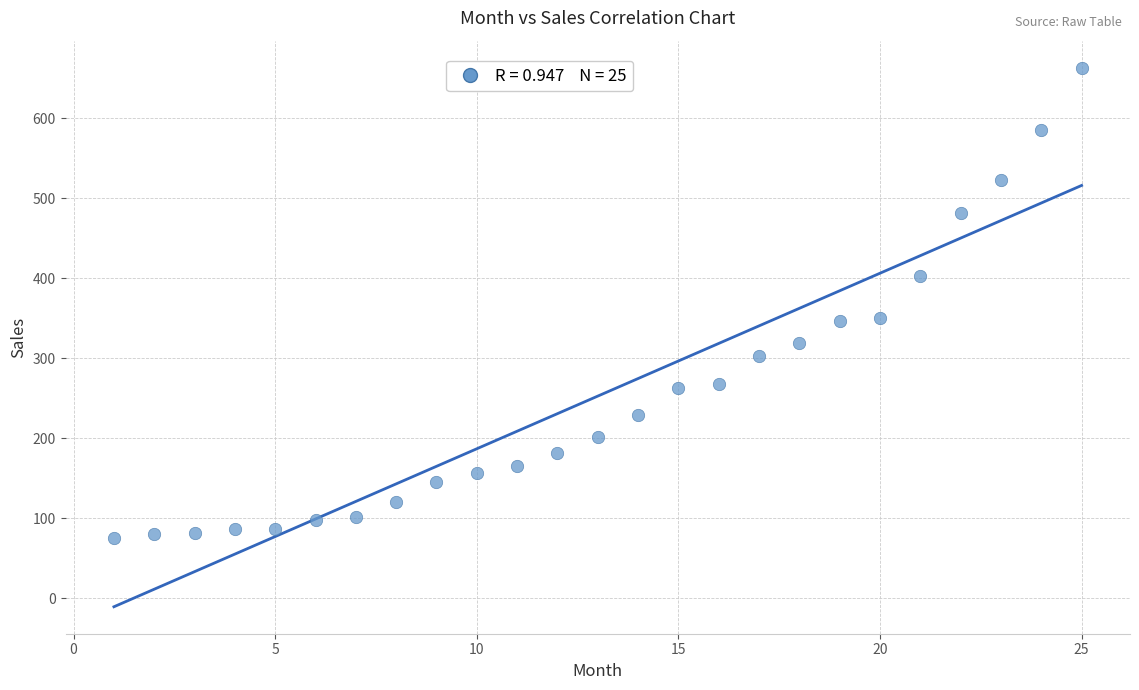

What is the range of Y values (max minus min)?

588